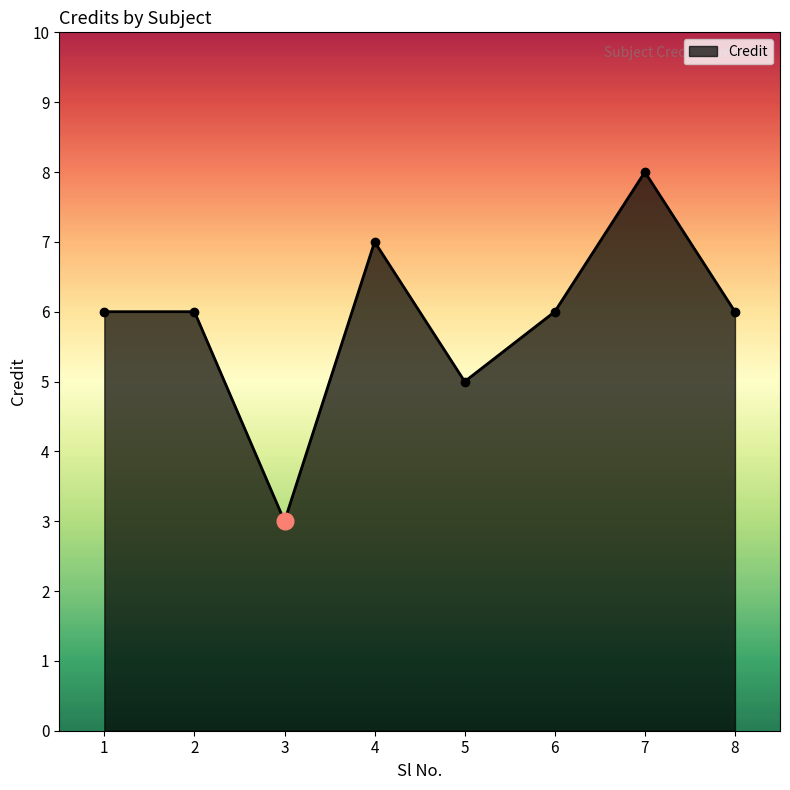

What value does the data have at 1?

6